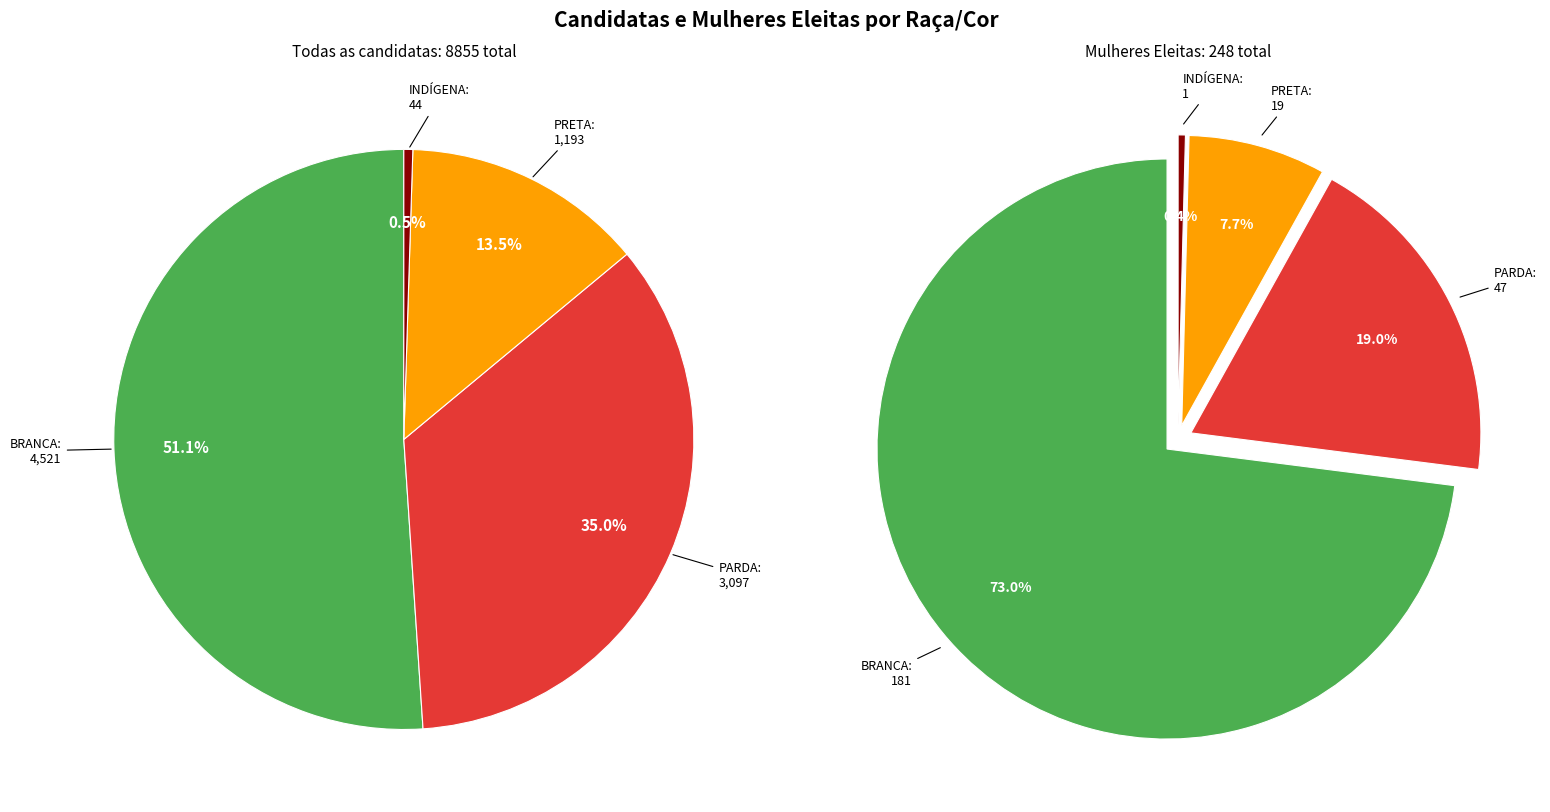

Which has a higher value, INDÍGENA or PRETA?

PRETA